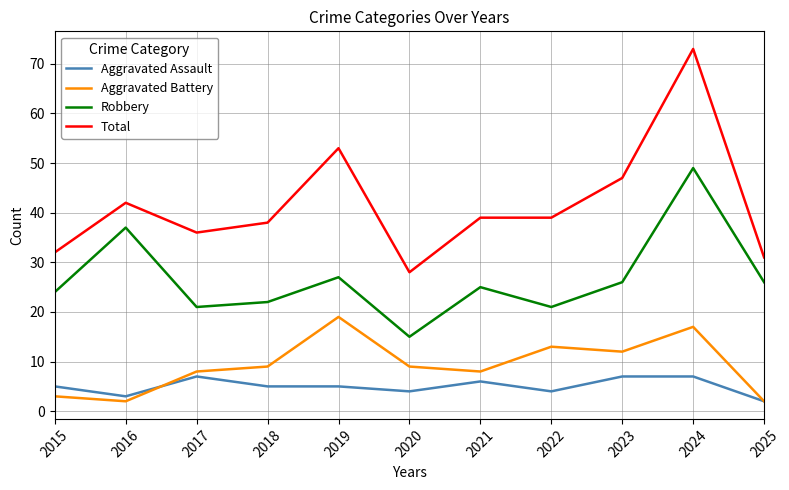

Which label corresponds to the largest value in the chart?

2024